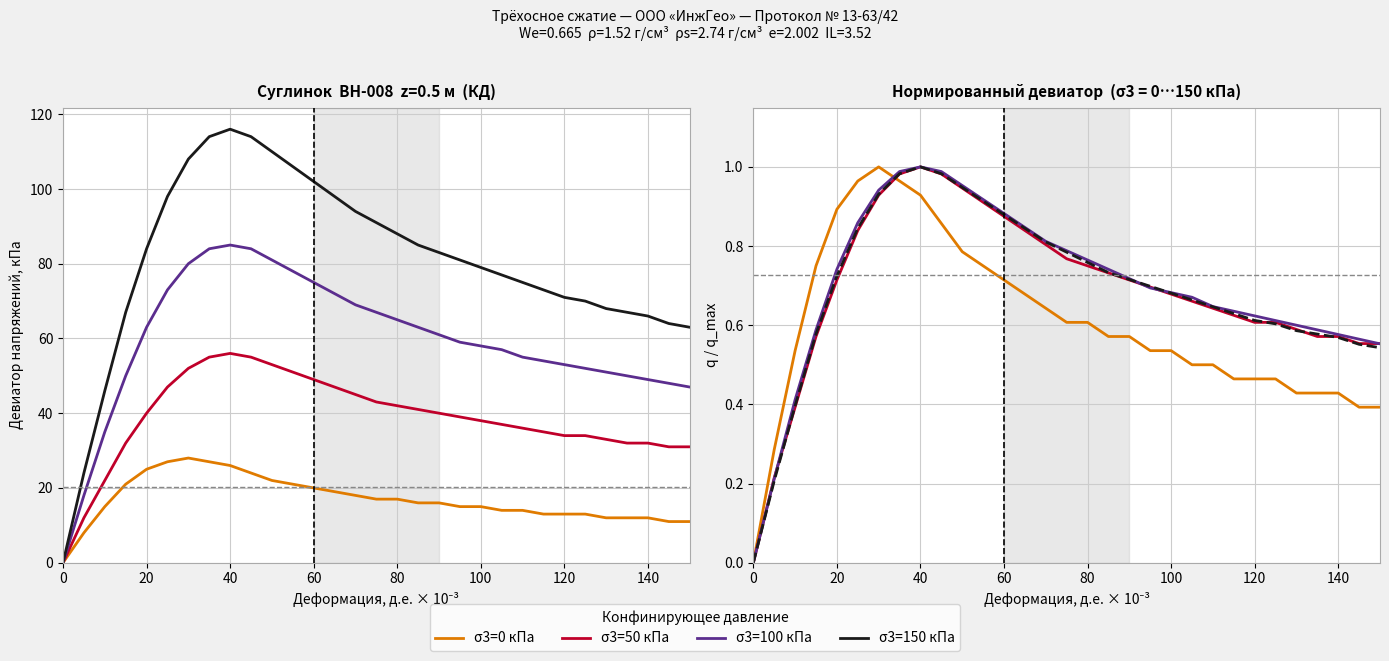

Which series ends up on top after the final intersection of σ3=150 кПа and σ3=100 кПа?

σ3=100 кПа